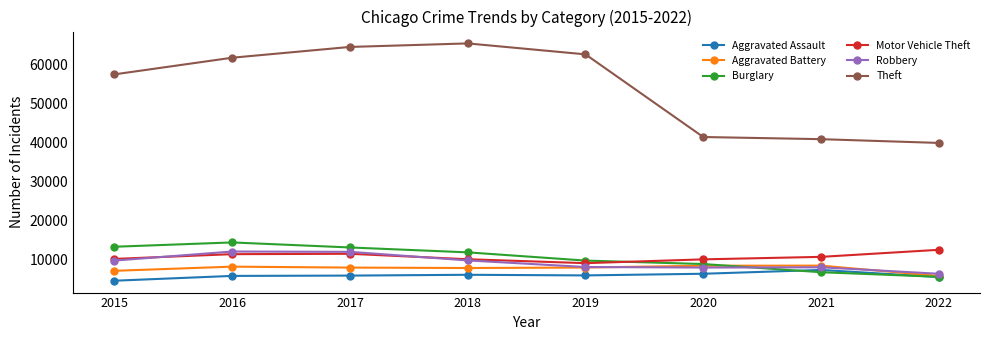

What is the greatest value displayed?

65282